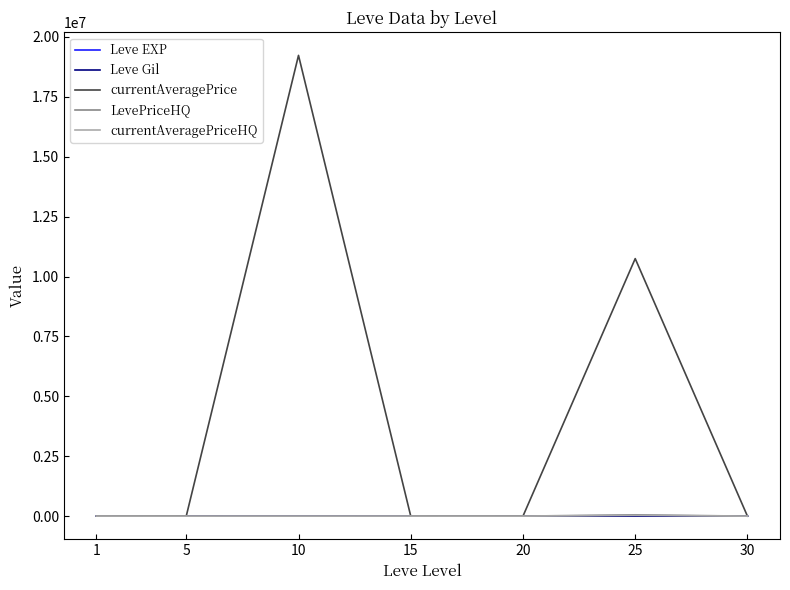

True or false: currentAveragePrice has more than 2 interior local peaks.

False